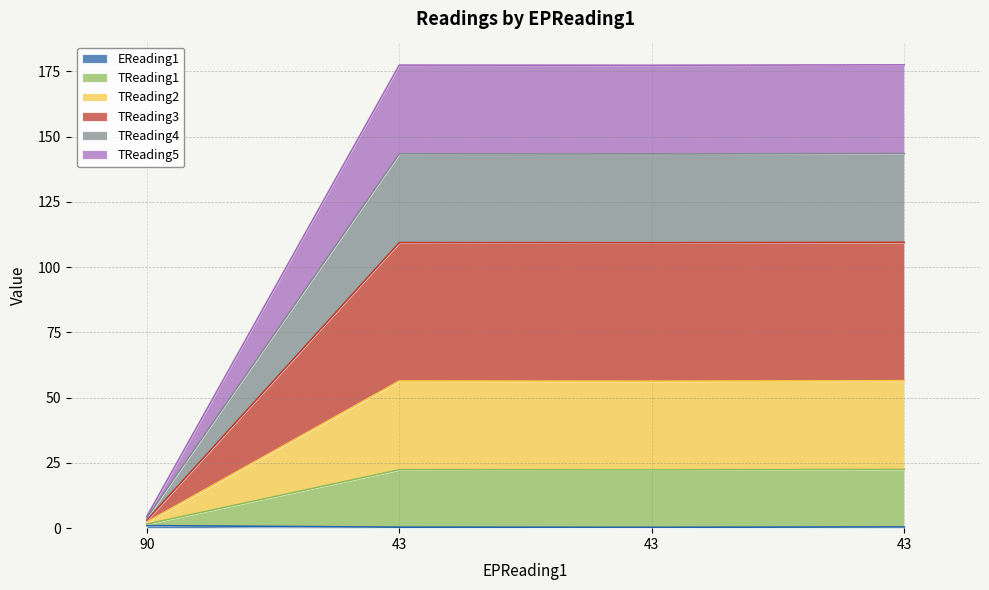

True or false: EReading1 and TReading3 intersect in this chart.

False